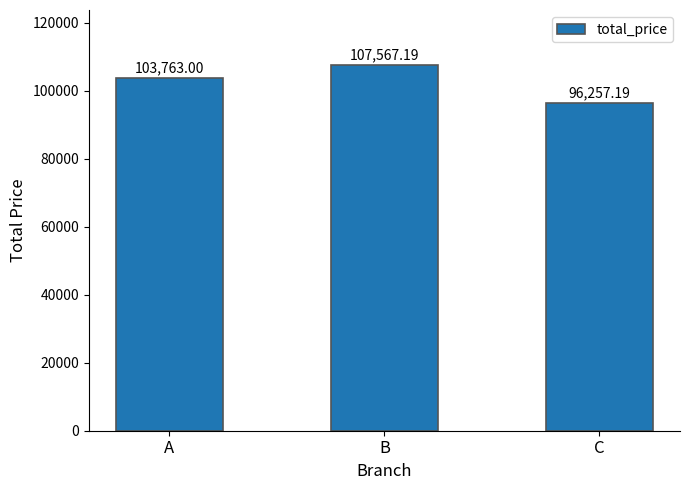

What is the value of the 2nd bar from the left?

107567.2